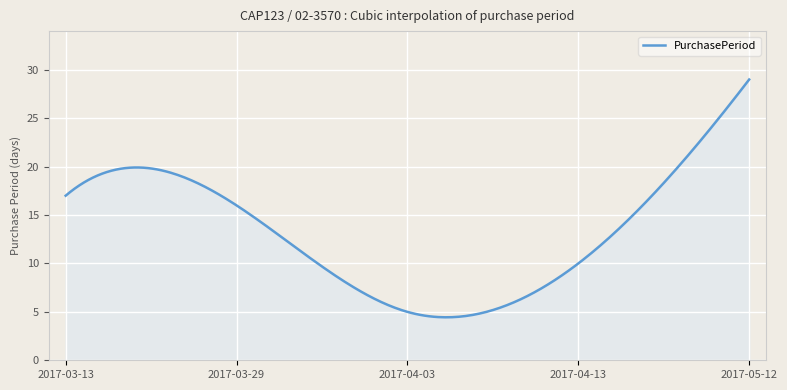

What is the greatest value displayed?

29.0